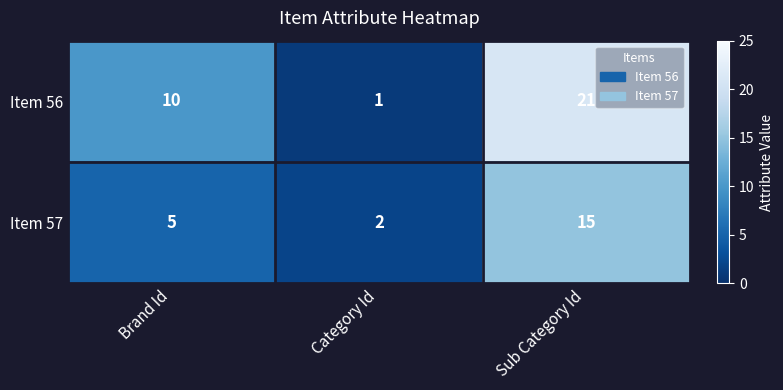

Reading right to left, what are all the values shown in this chart?

Item 56: 21	1	10
Item 57: 15	2	5